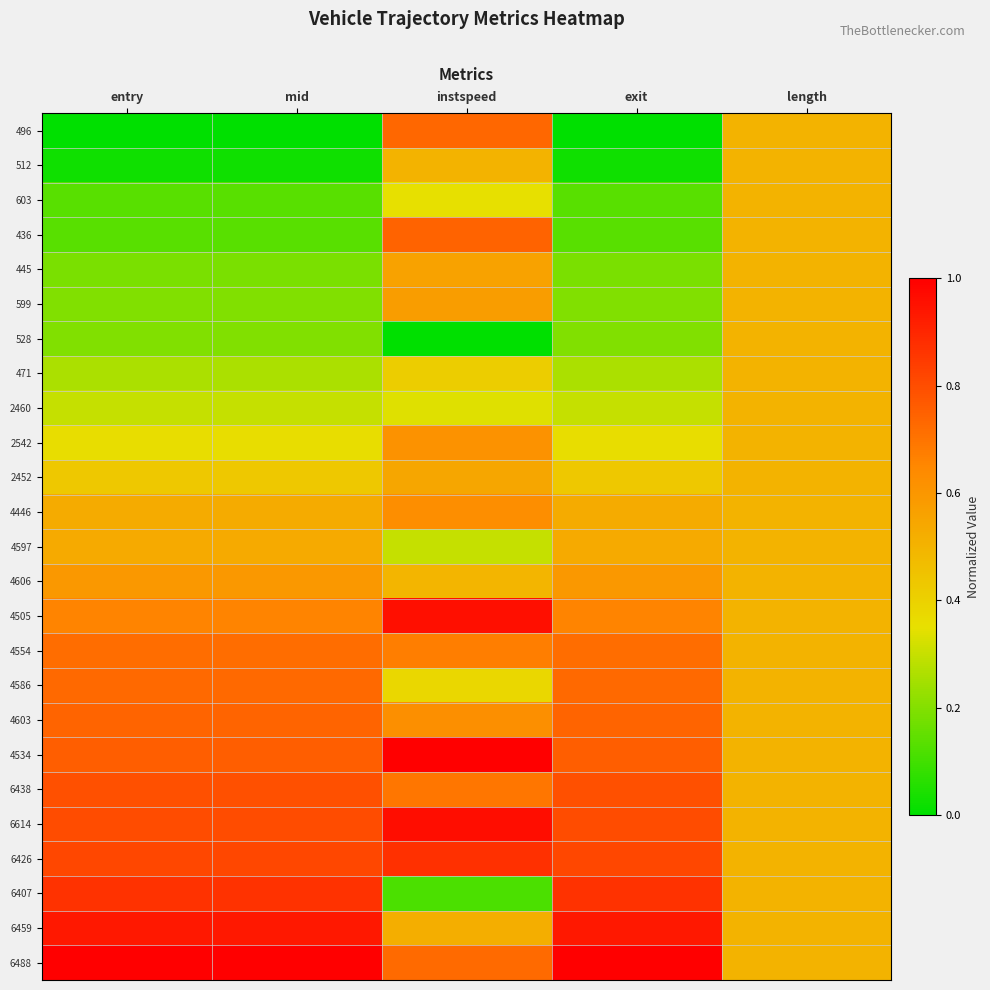

Reading left to right, list all the values displayed in this chart.

496: entry=0.0	mid=0.0	instspeed=0.7	exit=0.0	length=0.5
512: entry=0.0	mid=0.0	instspeed=0.5	exit=0.0	length=0.5
603: entry=0.1	mid=0.1	instspeed=0.3	exit=0.1	length=0.5
436: entry=0.1	mid=0.1	instspeed=0.7	exit=0.1	length=0.5
445: entry=0.2	mid=0.2	instspeed=0.6	exit=0.2	length=0.5
599: entry=0.2	mid=0.2	instspeed=0.6	exit=0.2	length=0.5
528: entry=0.2	mid=0.2	instspeed=0.0	exit=0.2	length=0.5
471: entry=0.3	mid=0.3	instspeed=0.4	exit=0.3	length=0.5
2460: entry=0.3	mid=0.3	instspeed=0.3	exit=0.3	length=0.5
2542: entry=0.4	mid=0.4	instspeed=0.6	exit=0.4	length=0.5
2452: entry=0.4	mid=0.4	instspeed=0.5	exit=0.4	length=0.5
4446: entry=0.5	mid=0.5	instspeed=0.6	exit=0.5	length=0.5
4597: entry=0.5	mid=0.5	instspeed=0.3	exit=0.5	length=0.5
4606: entry=0.6	mid=0.6	instspeed=0.5	exit=0.6	length=0.5
4505: entry=0.7	mid=0.7	instspeed=1.0	exit=0.7	length=0.5
4554: entry=0.7	mid=0.7	instspeed=0.7	exit=0.7	length=0.5
4586: entry=0.7	mid=0.7	instspeed=0.4	exit=0.7	length=0.5
4603: entry=0.7	mid=0.7	instspeed=0.6	exit=0.7	length=0.5
4534: entry=0.8	mid=0.8	instspeed=1.0	exit=0.8	length=0.5
6438: entry=0.8	mid=0.8	instspeed=0.7	exit=0.8	length=0.5
6614: entry=0.8	mid=0.8	instspeed=1.0	exit=0.8	length=0.5
6426: entry=0.8	mid=0.8	instspeed=0.9	exit=0.8	length=0.5
6407: entry=0.9	mid=0.9	instspeed=0.1	exit=0.9	length=0.5
6459: entry=0.9	mid=0.9	instspeed=0.5	exit=0.9	length=0.5
6488: entry=1.0	mid=1.0	instspeed=0.7	exit=1.0	length=0.5